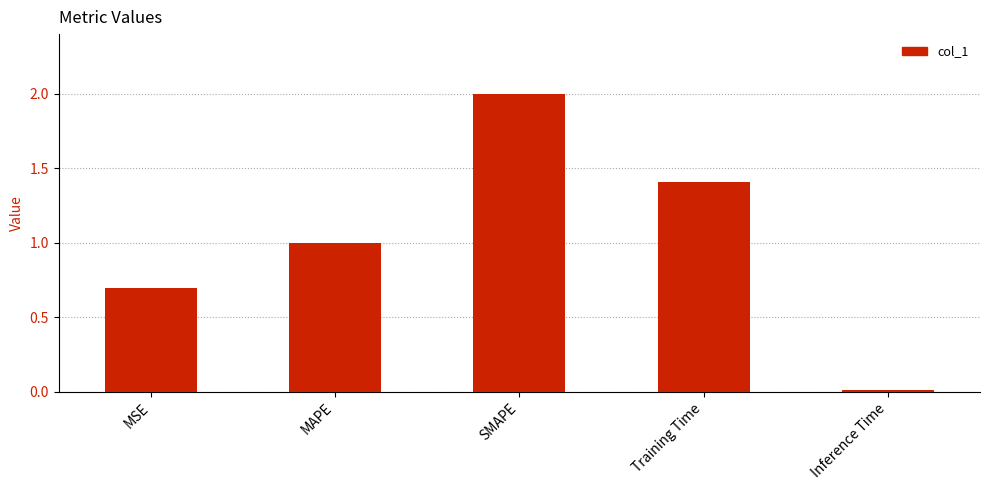

List the labels in order of value, smallest first.

Inference Time, MSE, MAPE, Training Time, SMAPE